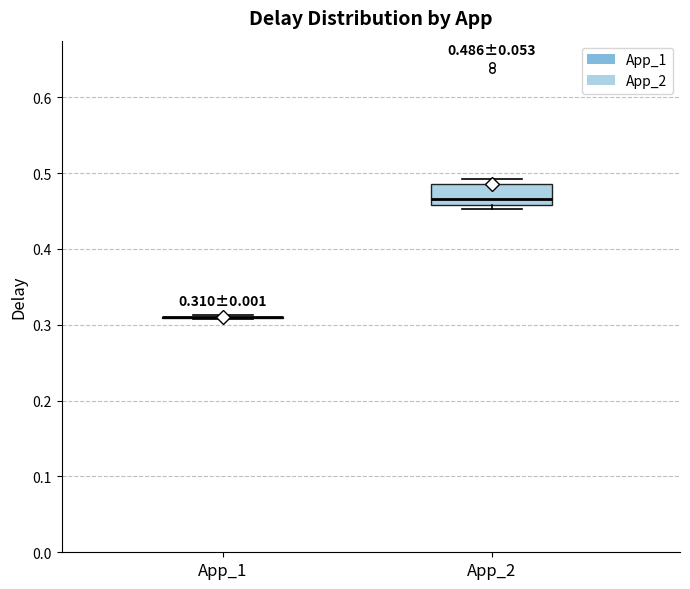

Which box is the tallest, from its lower edge to its upper edge?

App_2